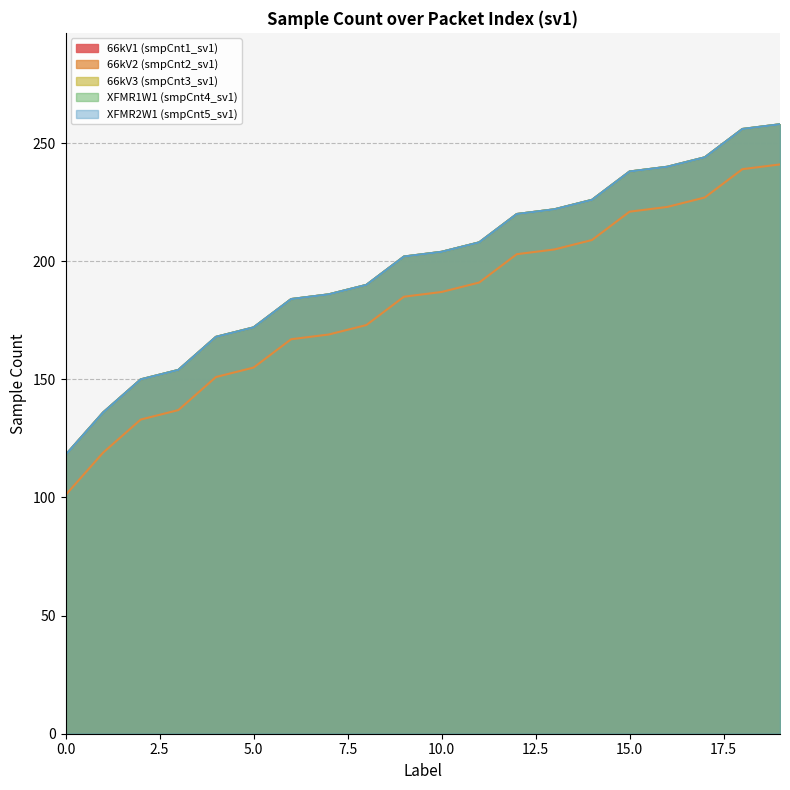

True or false: smpCnt2_sv1 and smpCnt3_sv1 intersect in this chart.

False